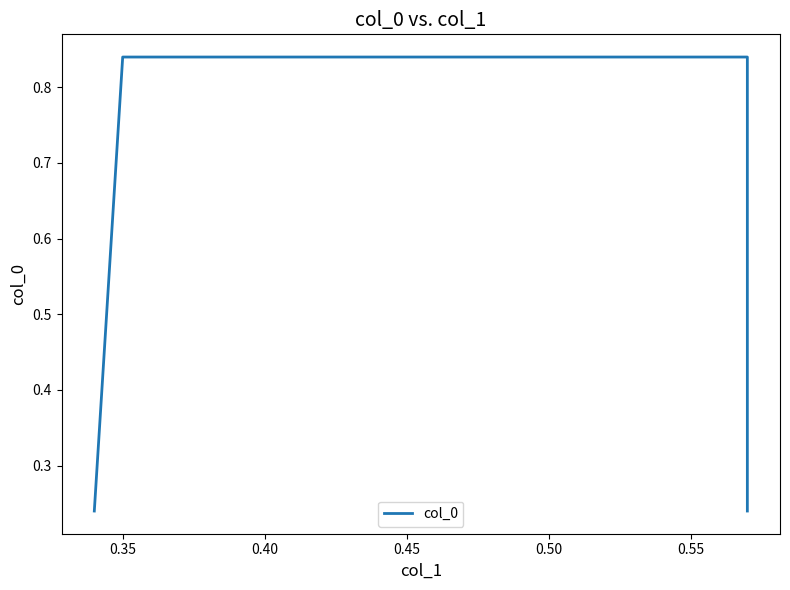

Which category has the highest value across all series?

0.35